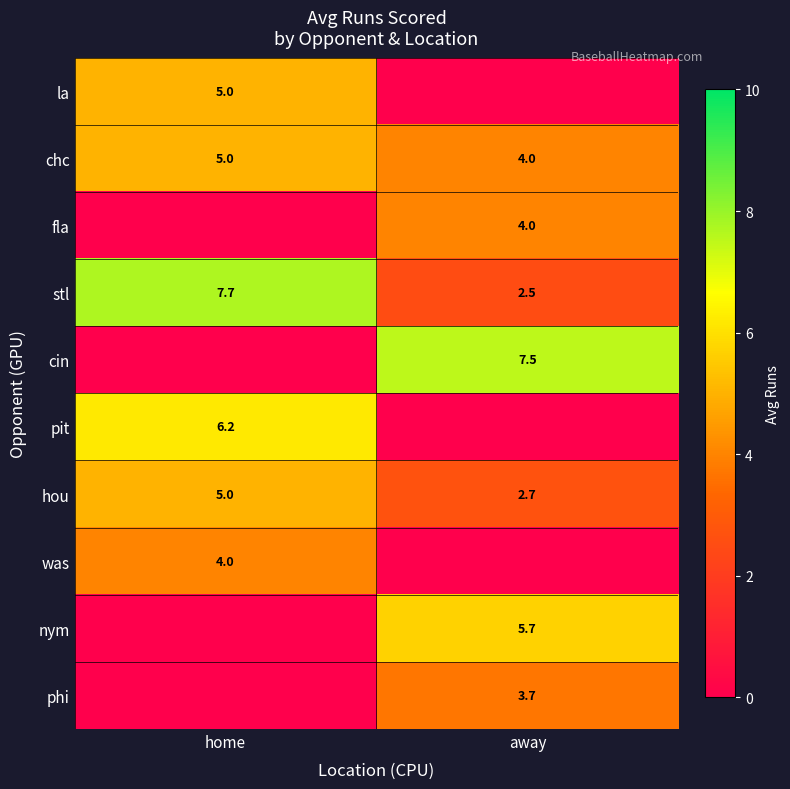

Count the number of categories in the chart.

2